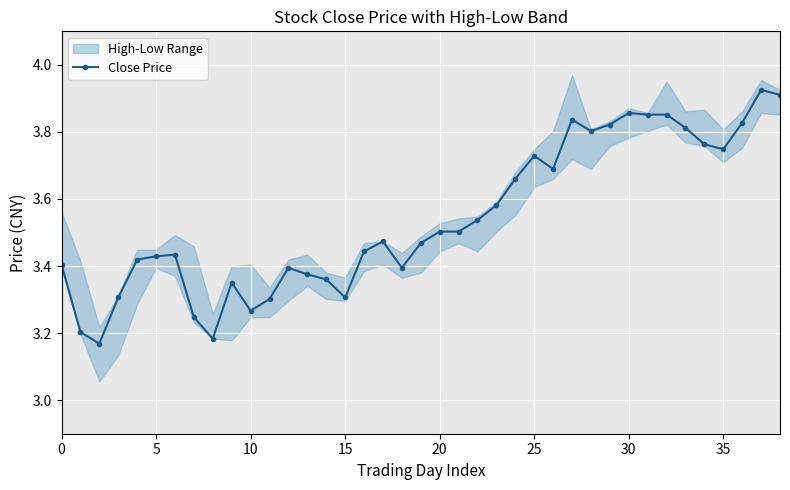

At which category does the chart reach its peak across all series?

37